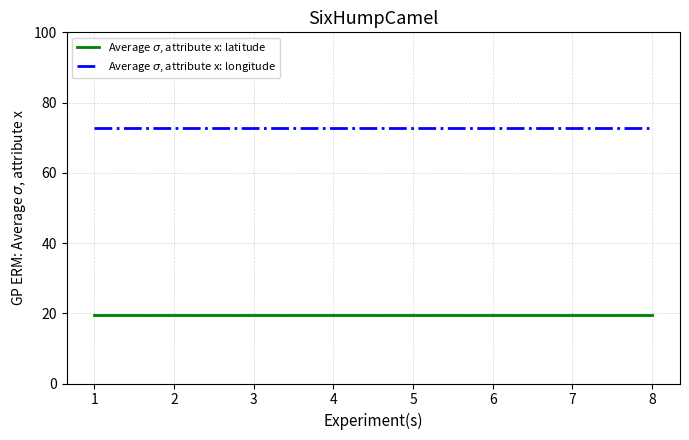

What is the total value across all series at 5?

92.4